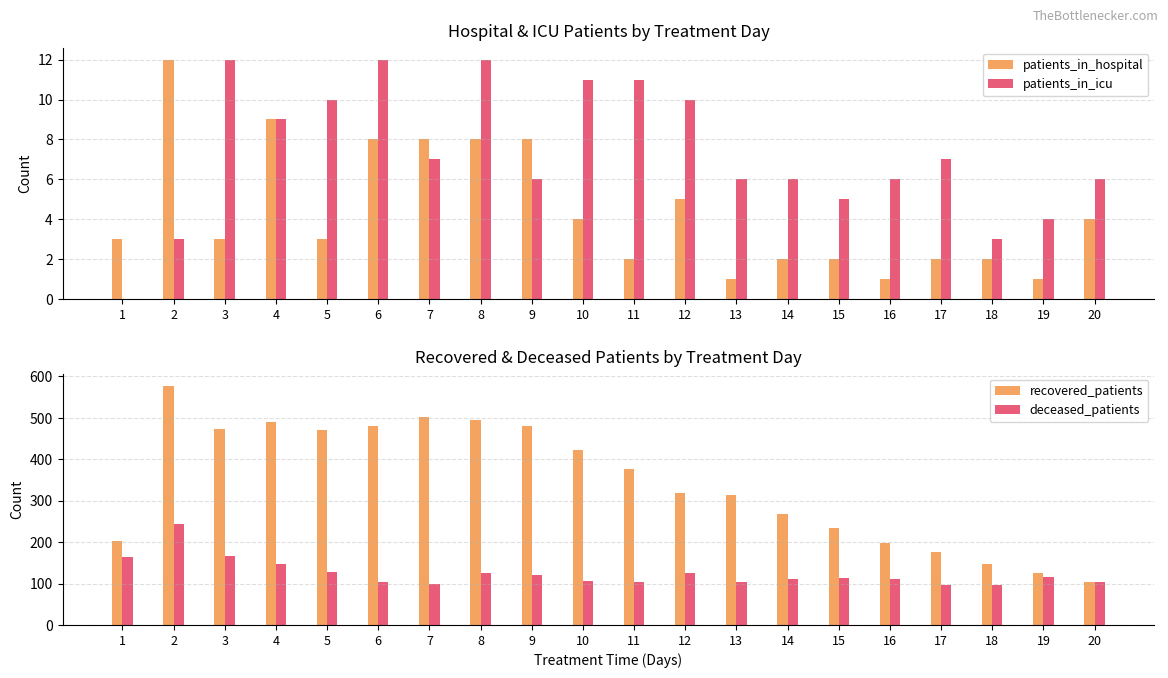

What value does the patients_in_hospital series have at 8, to the nearest 5?

10